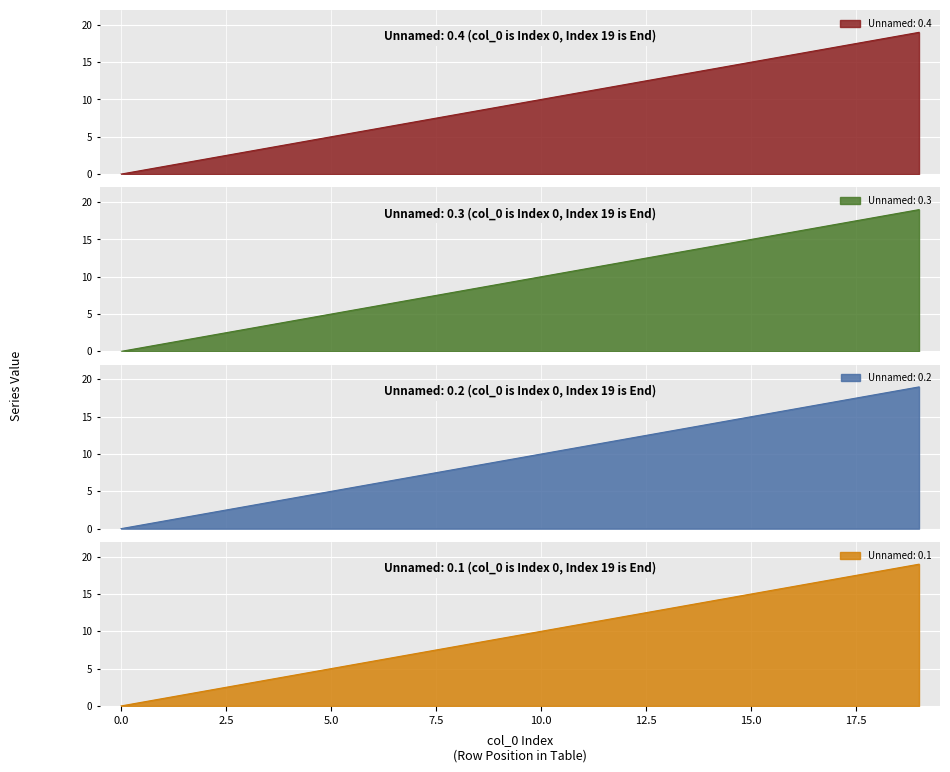

What is the maximum value shown in the chart?

19